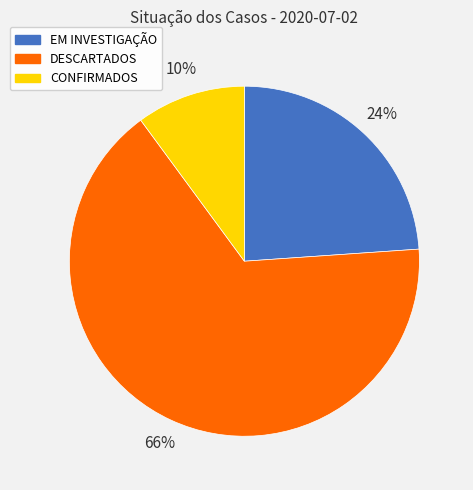

Does EM INVESTIGAÇÃO account for over 50% of the chart?

No